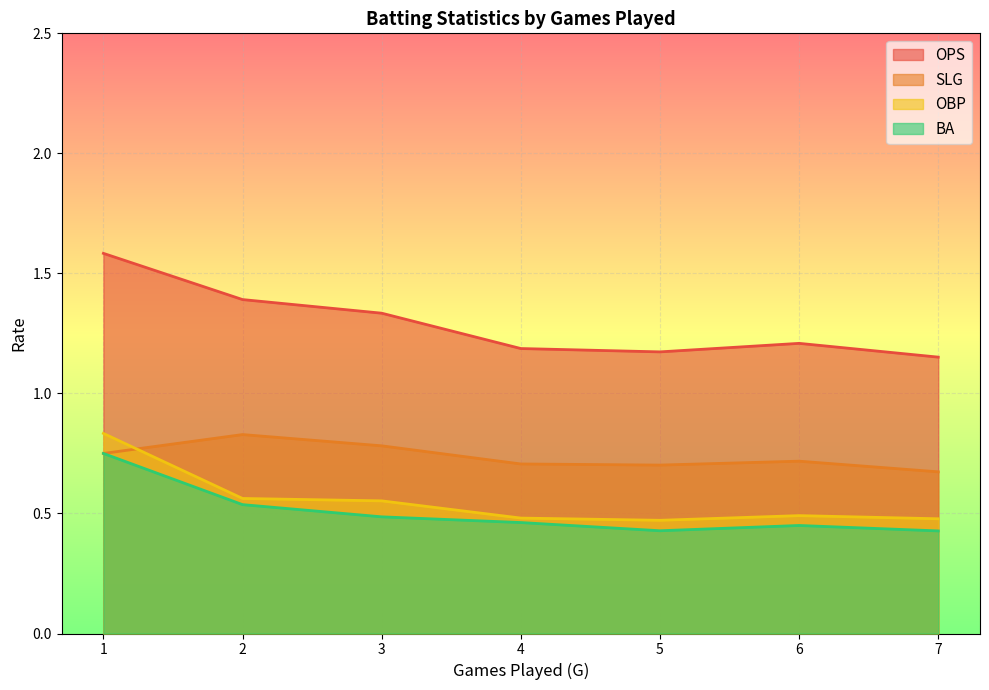

Between 5 and 2, which is larger?

2